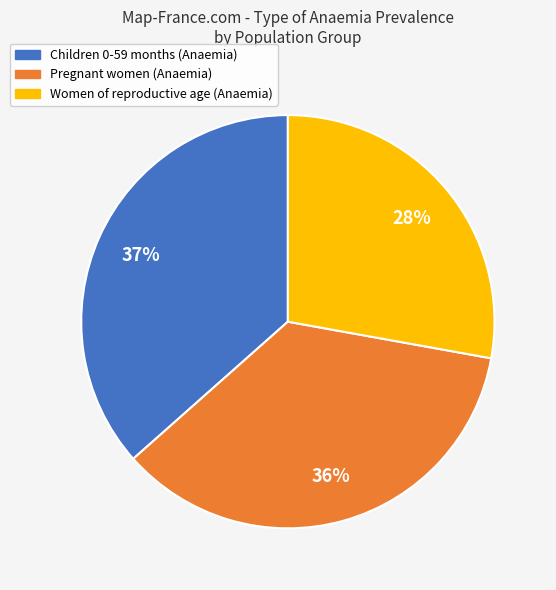

To the nearest percent, what is the difference between the Children 0-59 months (Anaemia) and Women of reproductive age (Anaemia) slice percentages?

9%